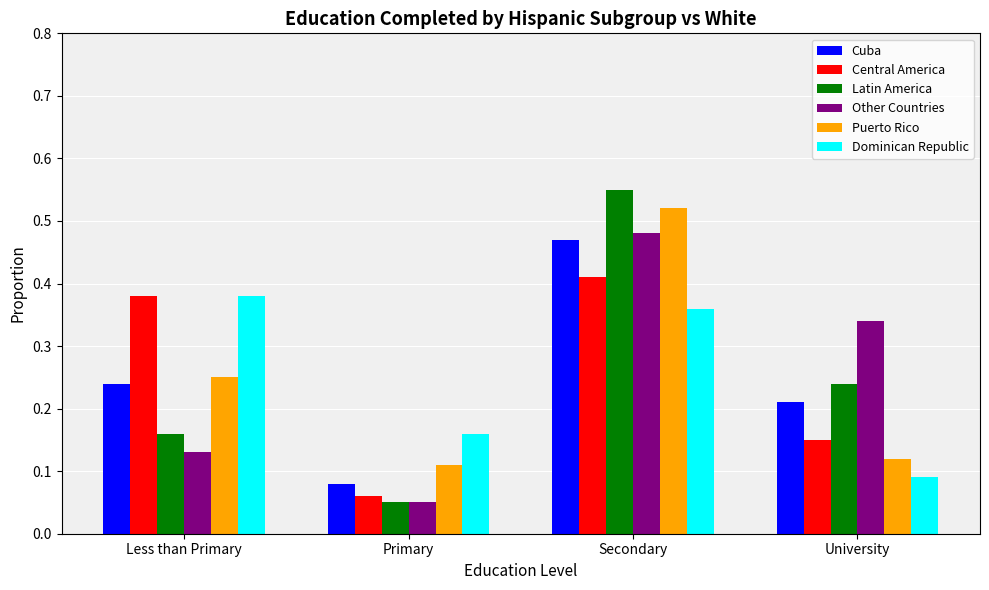

Rank the categories by Other Countries value from lowest to highest.

Primary, Less than Primary, University, Secondary